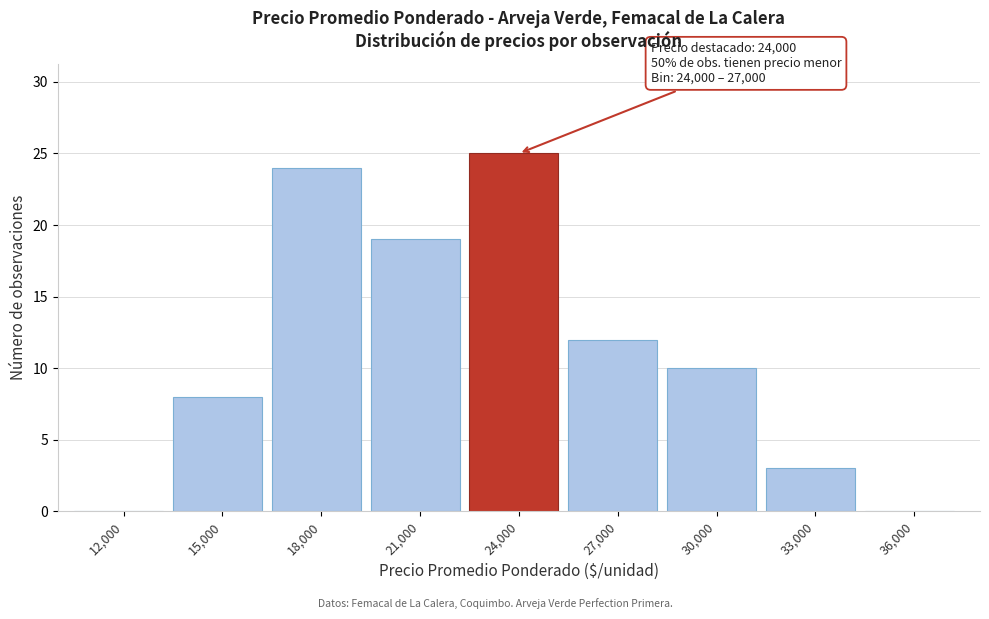

Reading left to right, what are all the values shown in this chart?

12,000=0	15,000=8	18,000=24	21,000=19	24,000=25	27,000=12	30,000=10	33,000=3	36,000=0